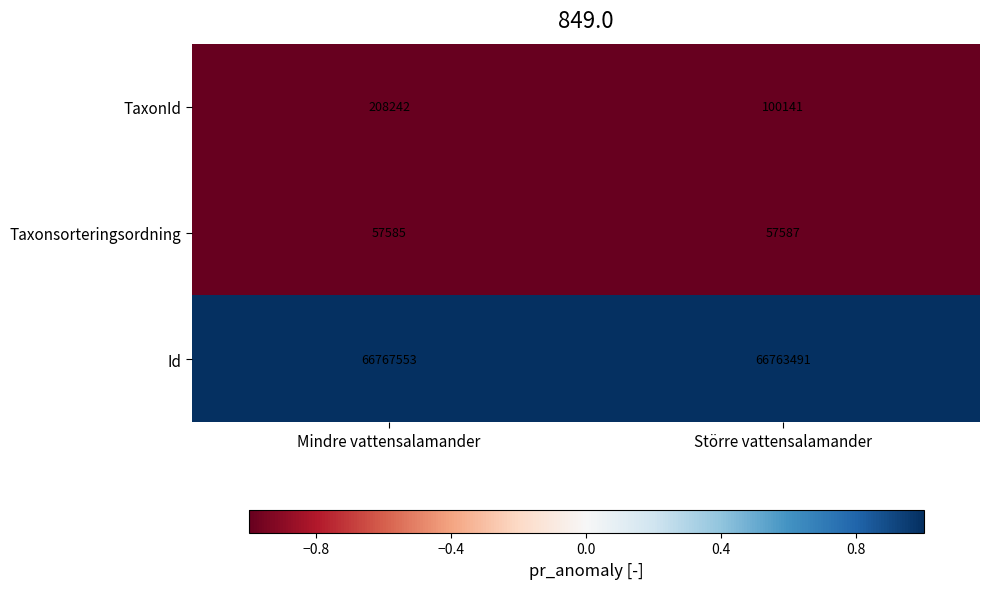

Between Mindre vattensalamander and Större vattensalamander, which series saw the biggest shift?

TaxonId